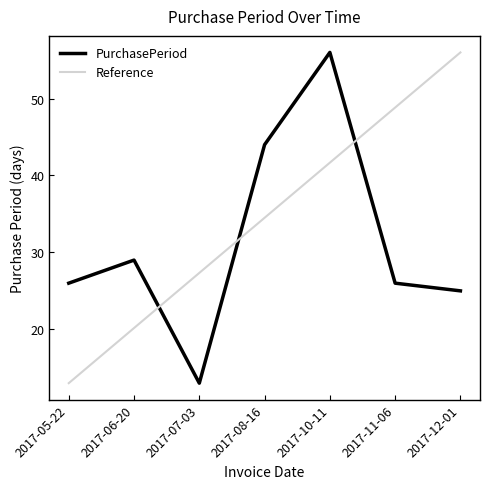

Is this an area chart (filled region under the line)?

No